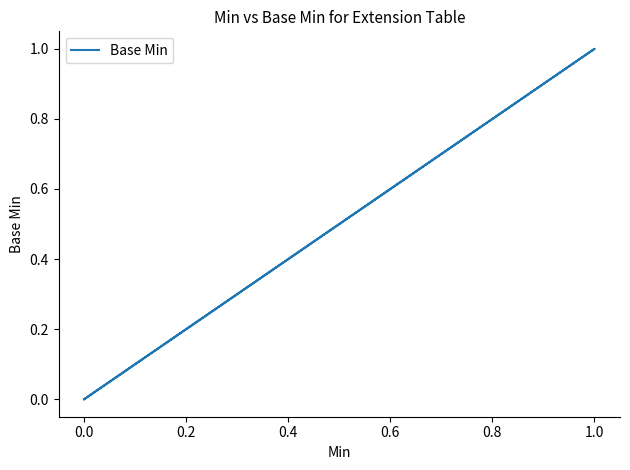

True or false: there are more than 2 points higher than both neighbors.

False